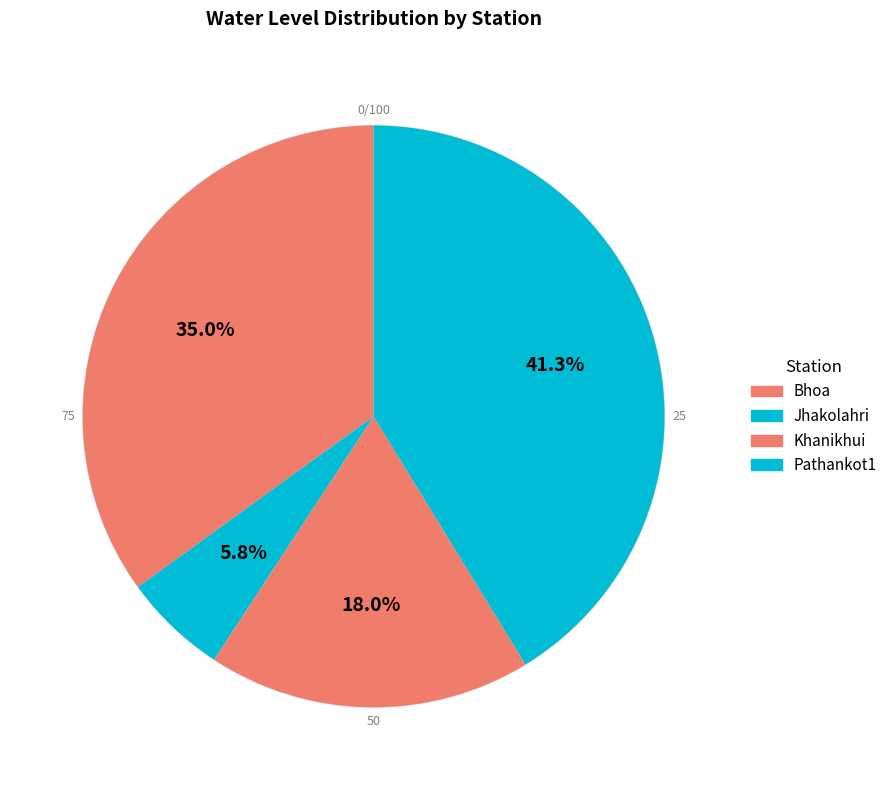

Is it true that Bhoa is 24% of the pie?

False